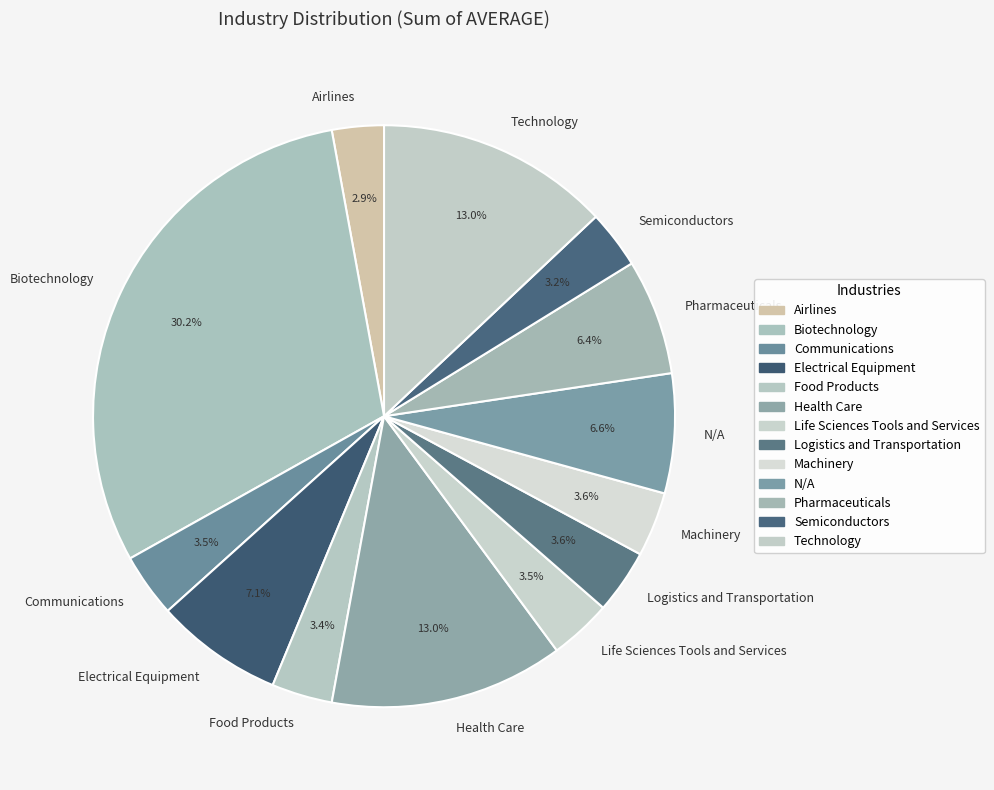

To the nearest percent, what percentage of the pie is Technology?

13%